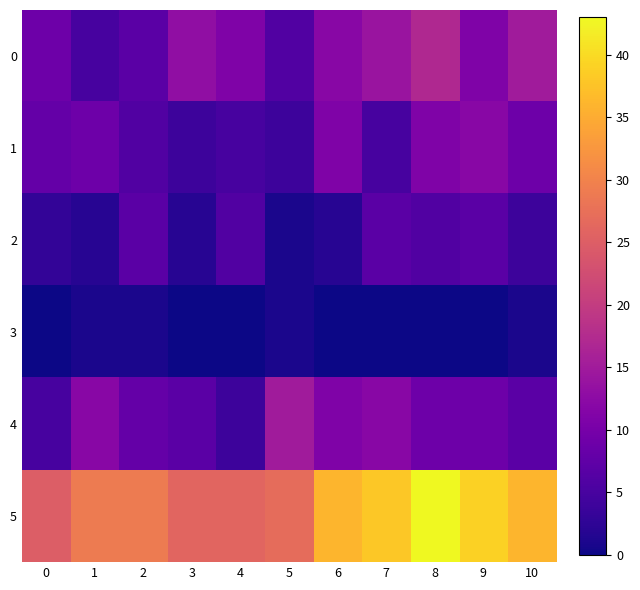

Which series has the largest range (max minus min)?

5